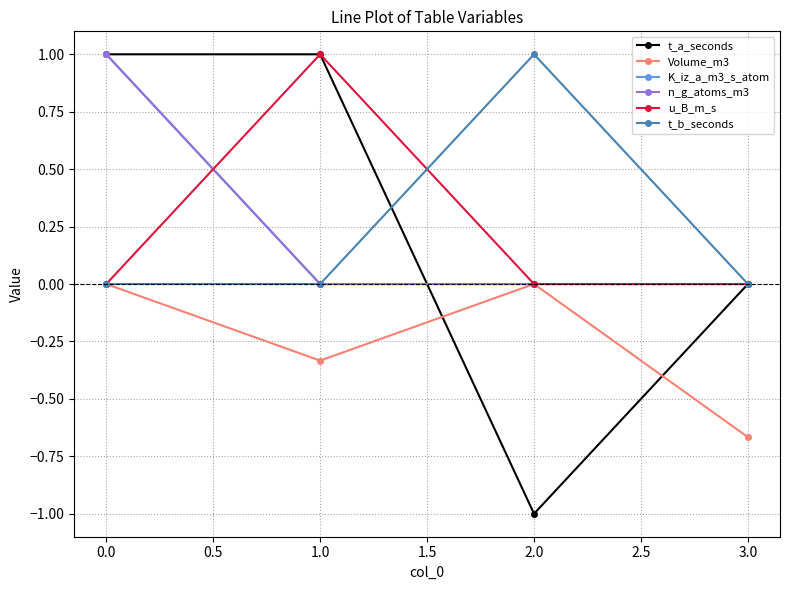

True or false: t_b_seconds and n_g_atoms_m3 cross at least once.

False